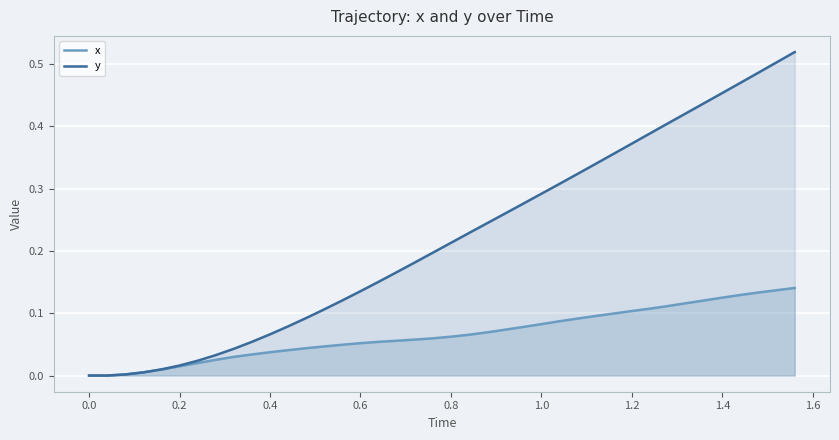

Rank the series by their maximum value, from lowest to highest.

x, y